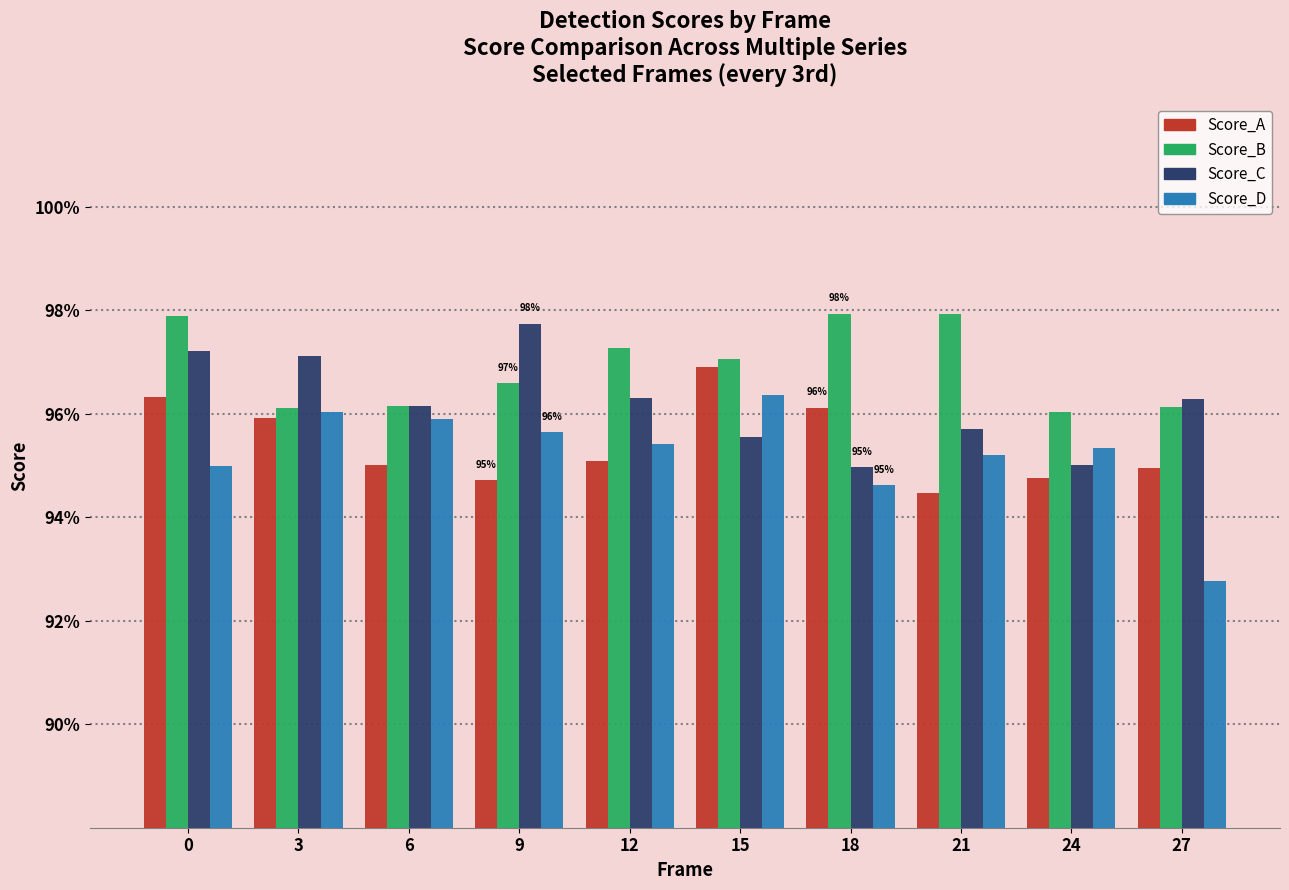

Is the value of Score_C at 21 greater than the value of Score_A at 15?

No